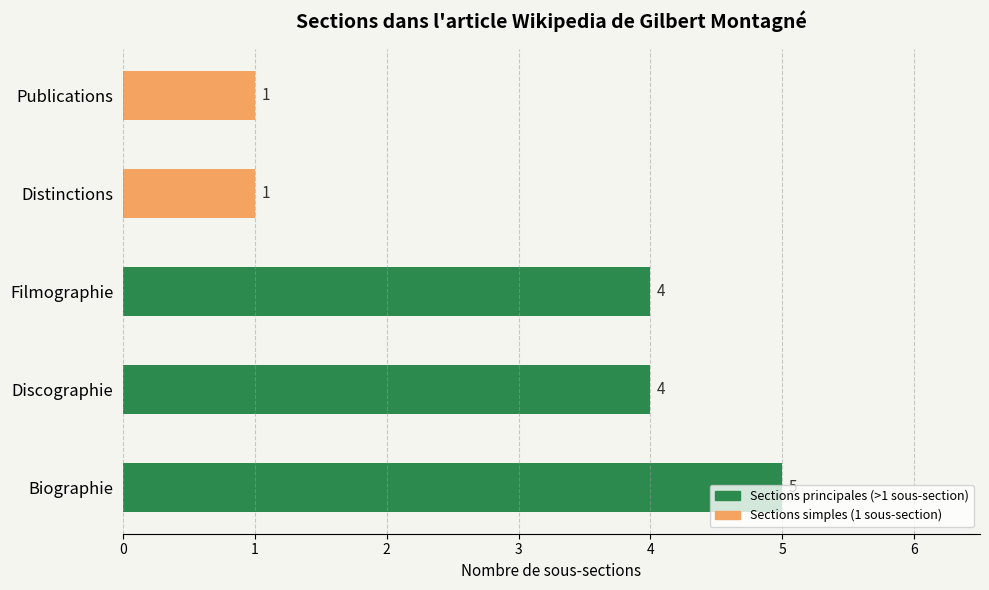

How many values are between 1 and 4?

4